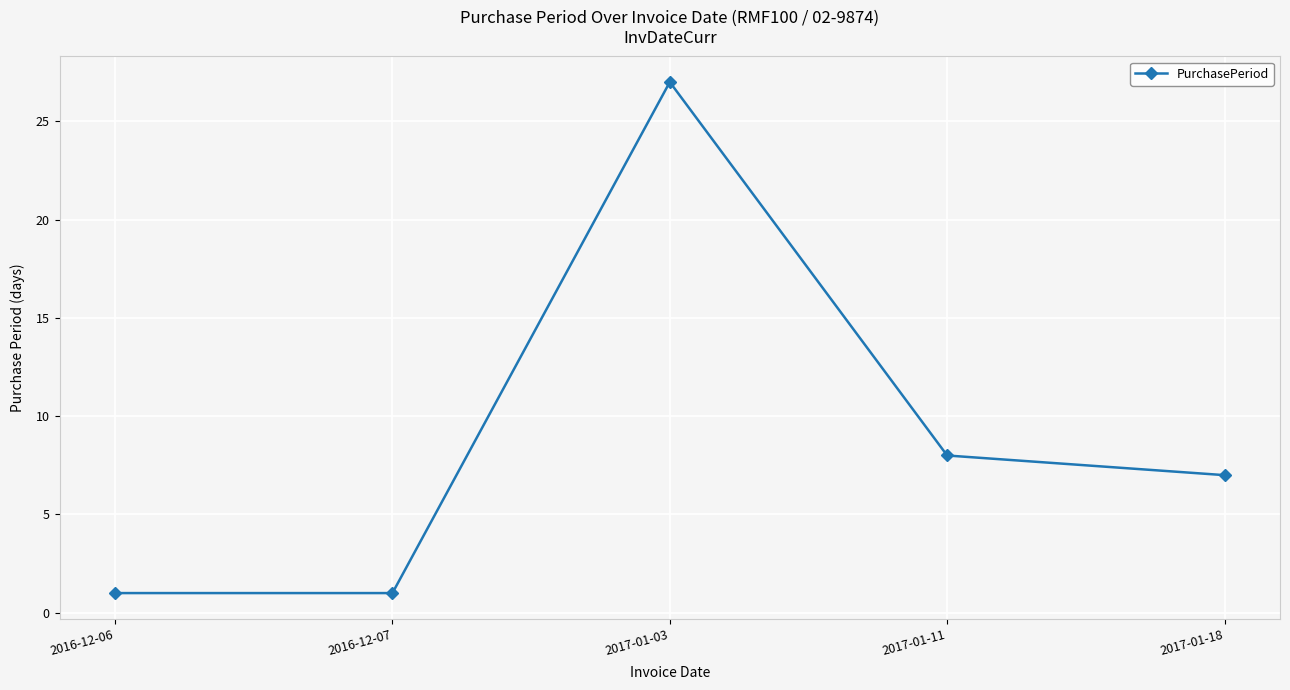

Does the chart have visible grid lines?

Yes